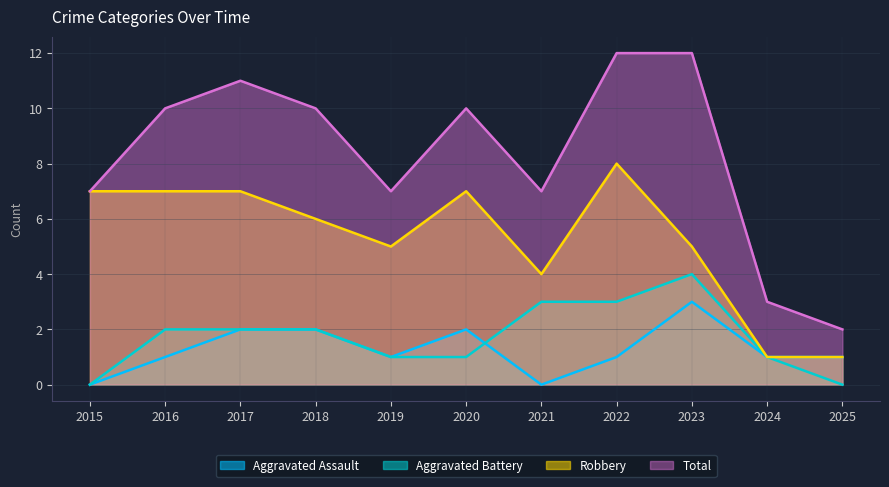

The value of Robbery at 2016 is 7. True or false?

True